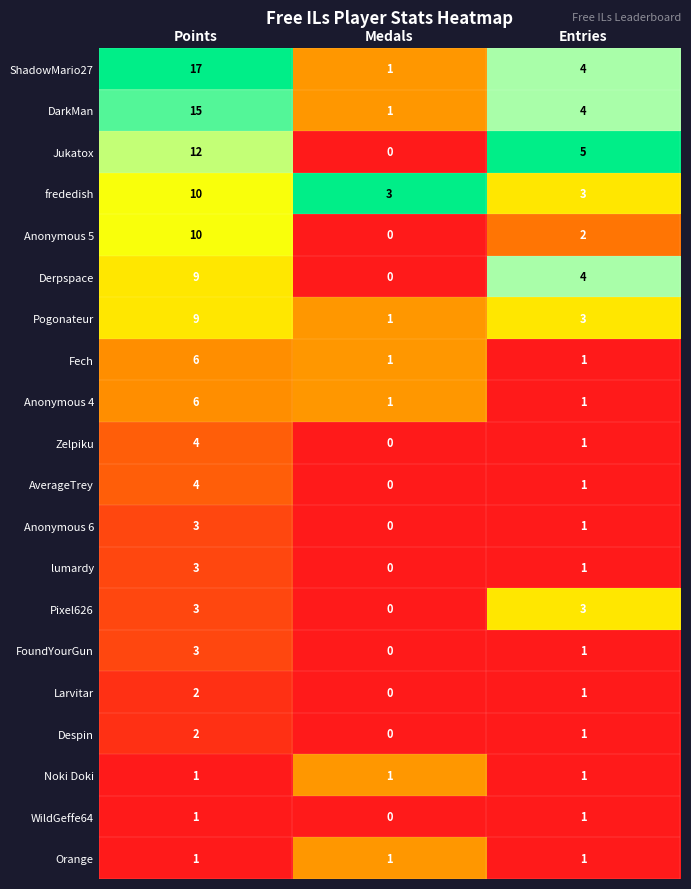

Is it true that frededish equals 3 at Medals?

True